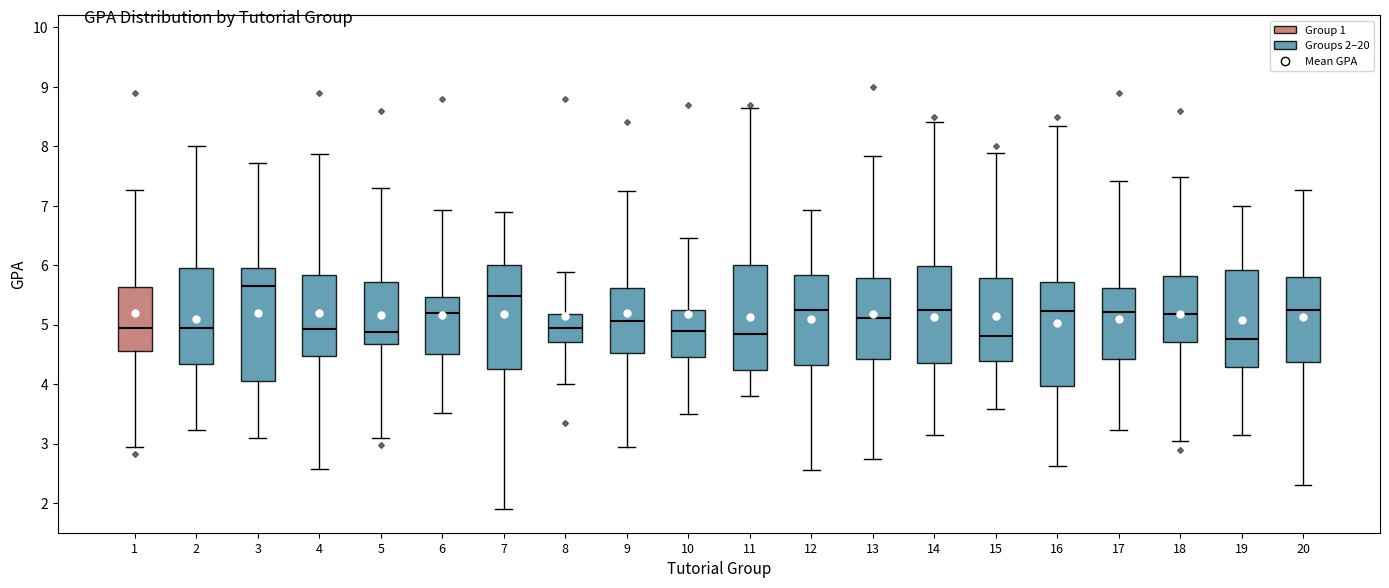

Comparing the boxes themselves (not the whiskers), which one is the tallest?

3